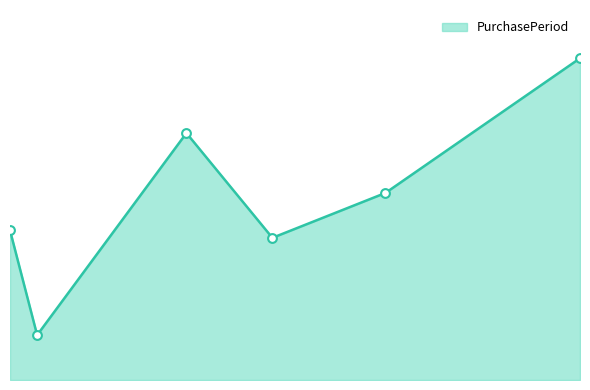

Is this an area chart (filled region under the line)?

Yes